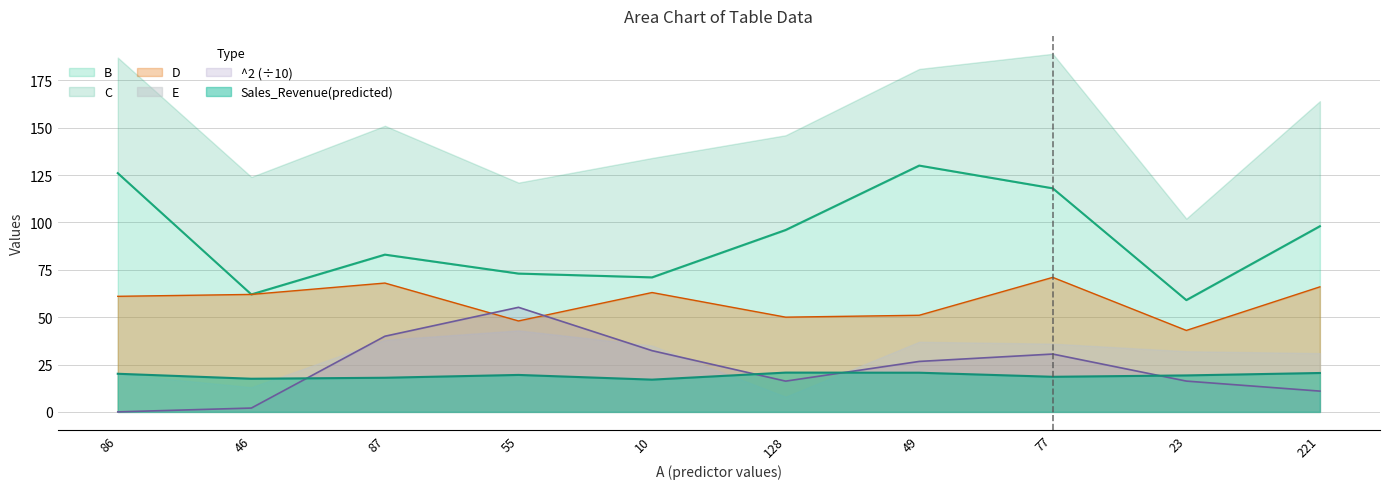

Which series ends up on top after the final intersection of Sales_Revenue(predicted) and ^2 (÷10)?

Sales_Revenue(predicted)